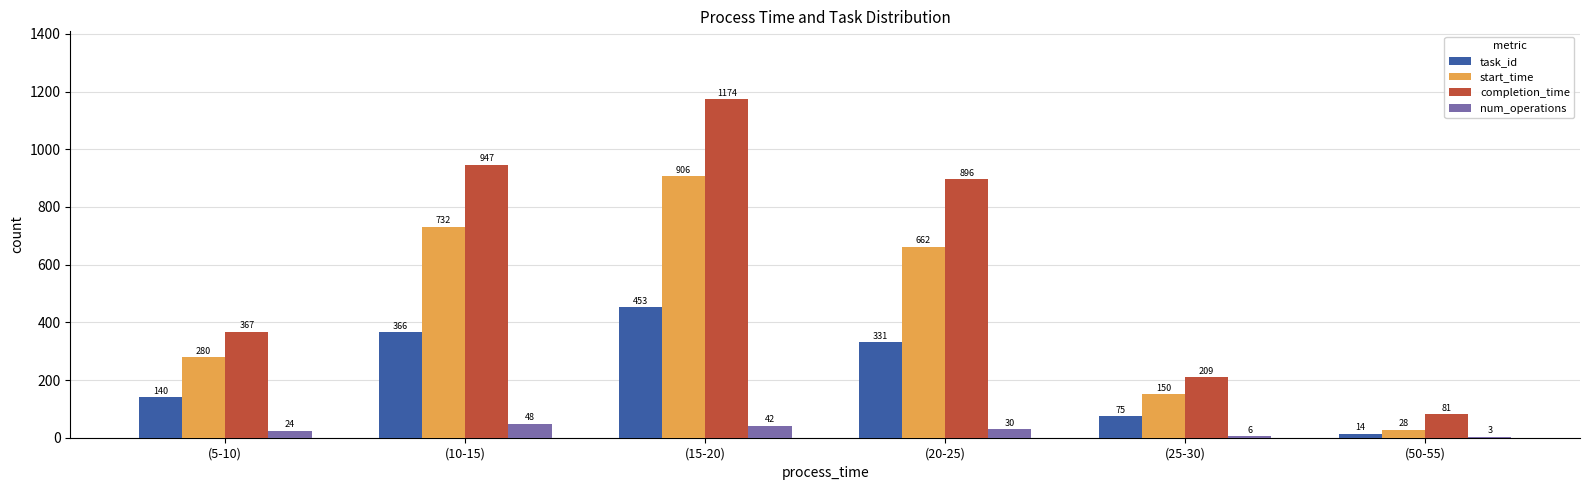

Where does the num_operations series first go above 30?

(10-15)